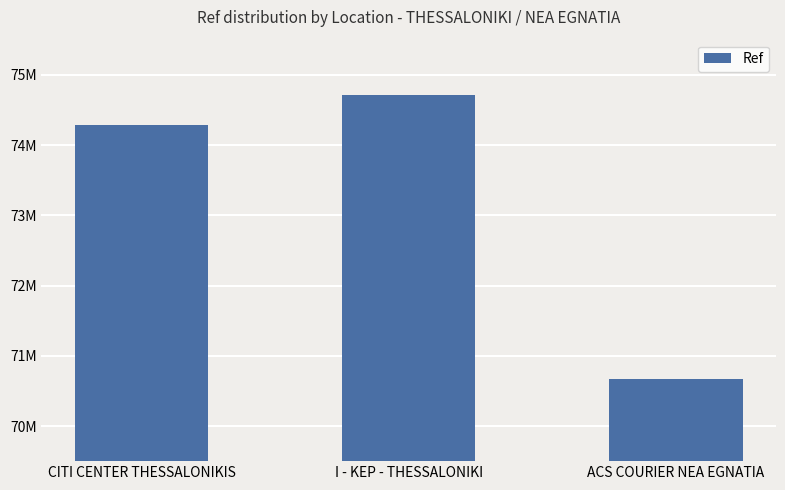

Does the chart contain any negative values?

No